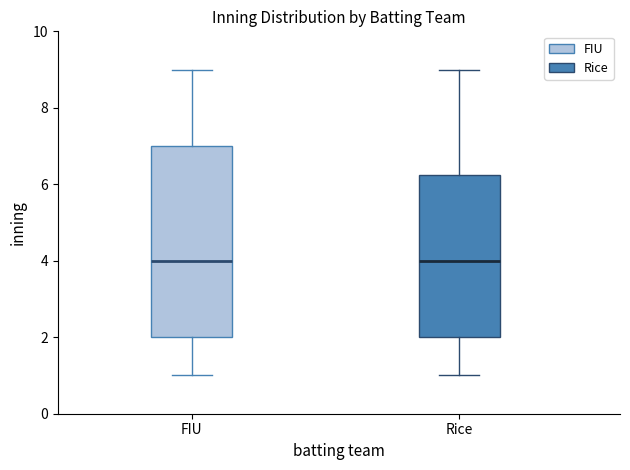

Reading left to right, read every box against the y-axis: the position of its median line, the range the box covers, and the ends of its whiskers. The values are not printed on the chart, so give them approximately, as read against the axis.

FIU: median 4.0, box 2.0 to 7.0, whiskers 1.0 to 9.0
Rice: median 4.0, box 2.0 to 6.2, whiskers 1.0 to 9.0